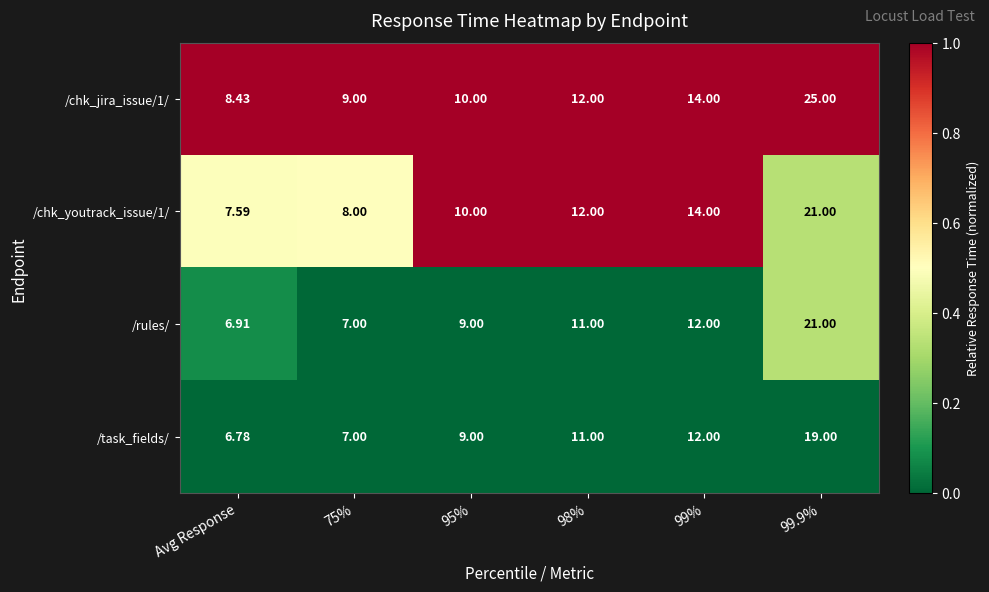

At which label does /chk_youtrack_issue/1/ reach its minimum?

Avg Response